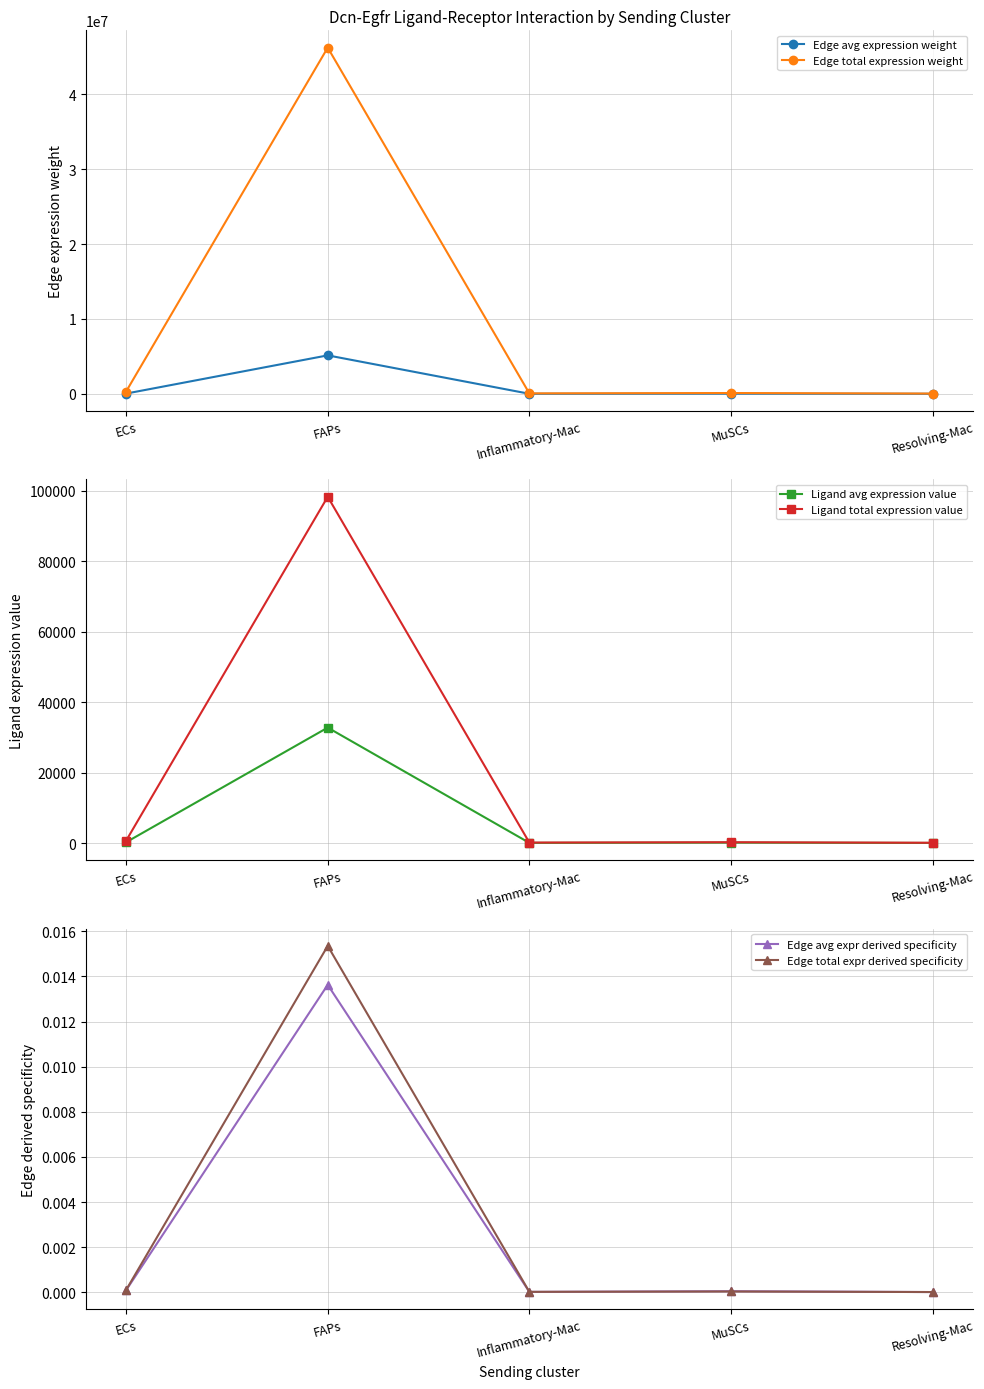

What is the total value across all series at FAPs?

51494457.5